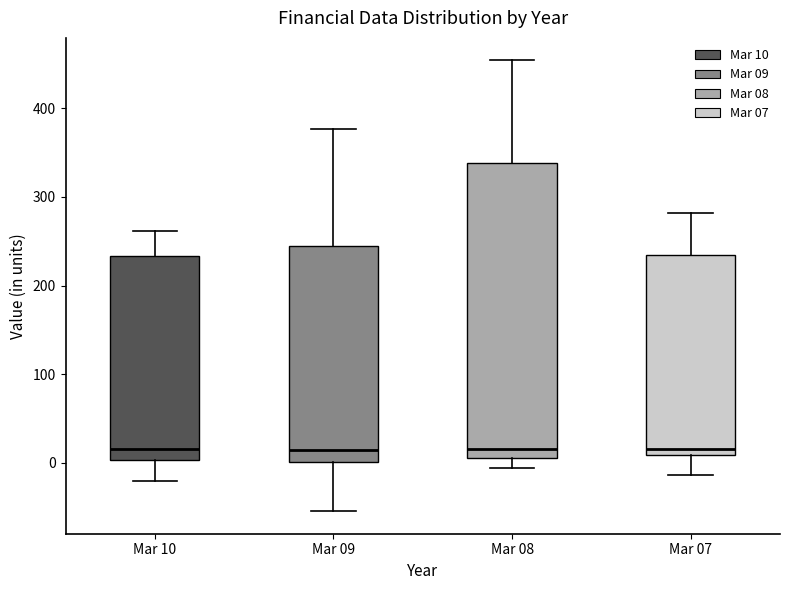

Comparing the boxes themselves (not the whiskers), which one is the tallest?

Mar 08